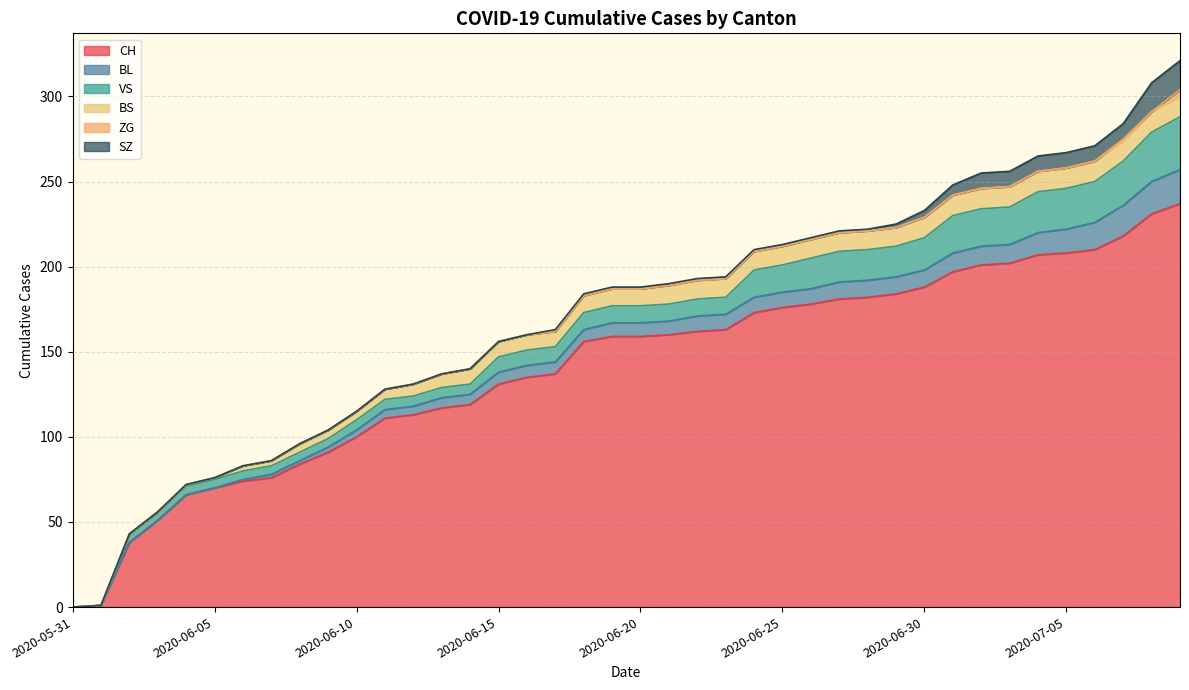

Reading left to right, transcribe all the data shown in this chart.

CH: 0	1	38	51	66	70	74	76	84	91	100	111	113	117	119	131	135	137	156	159	159	160	162	163	173	176	178	181	182	184	188	197	201	202	207	208	210	218	231	237
BL: 0	0	0	0	0	0	1	2	2	3	4	5	5	6	6	7	7	7	7	8	8	8	9	9	9	9	9	10	10	10	10	11	11	11	13	14	16	18	19	20
VS: 0	0	5	5	5	5	5	5	5	5	6	6	6	6	6	9	9	9	10	10	10	10	10	10	16	16	18	18	18	18	19	22	22	22	24	24	24	26	29	31
BS: 0	0	0	0	1	1	3	3	5	5	5	6	7	8	9	9	9	9	10	10	10	11	11	11	11	11	11	11	11	11	12	12	12	12	12	12	12	12	12	12
ZG: 0	0	0	0	0	0	0	0	0	0	0	0	0	0	0	0	0	0	0	0	0	0	0	0	0	0	0	0	0	0	0	0	0	0	0	0	0	1	0	4
SZ: 0	0	0	0	0	0	0	0	0	0	0	0	0	0	0	0	0	1	1	1	1	1	1	1	1	1	1	1	1	2	4	6	9	9	9	9	9	9	17	17